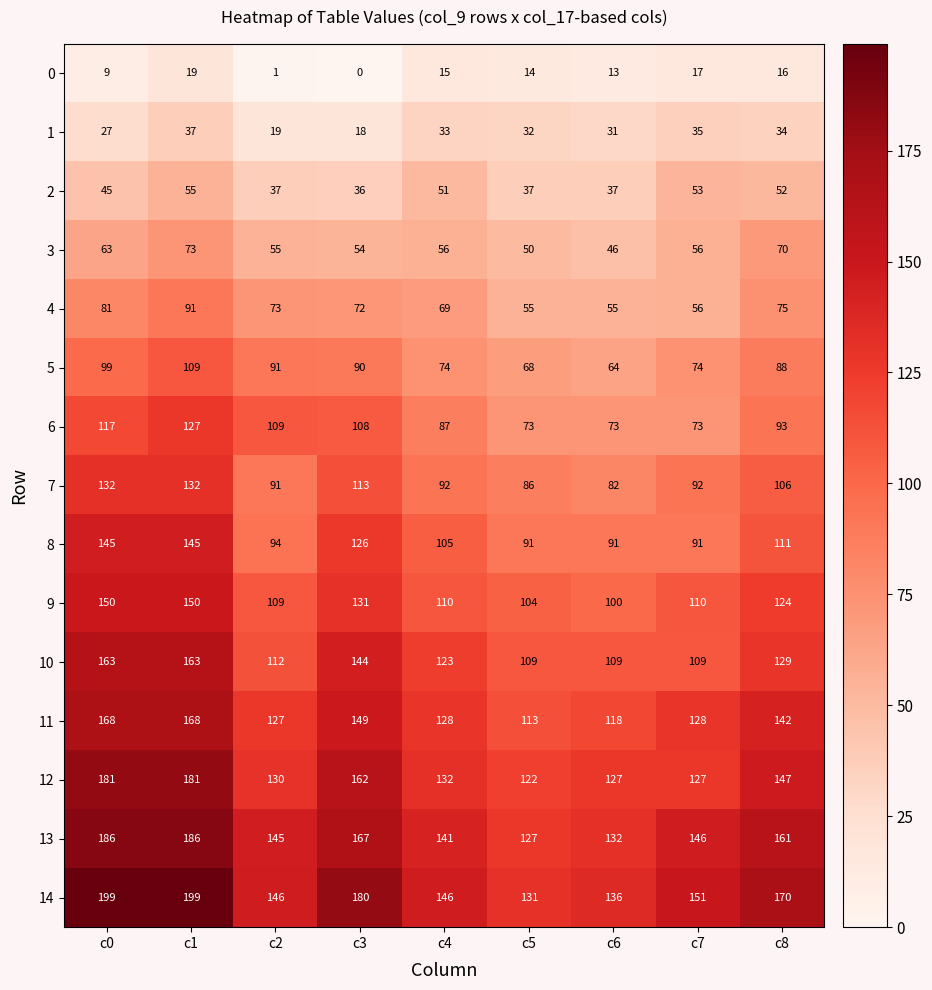

At which label does 0 first exceed 14?

c1